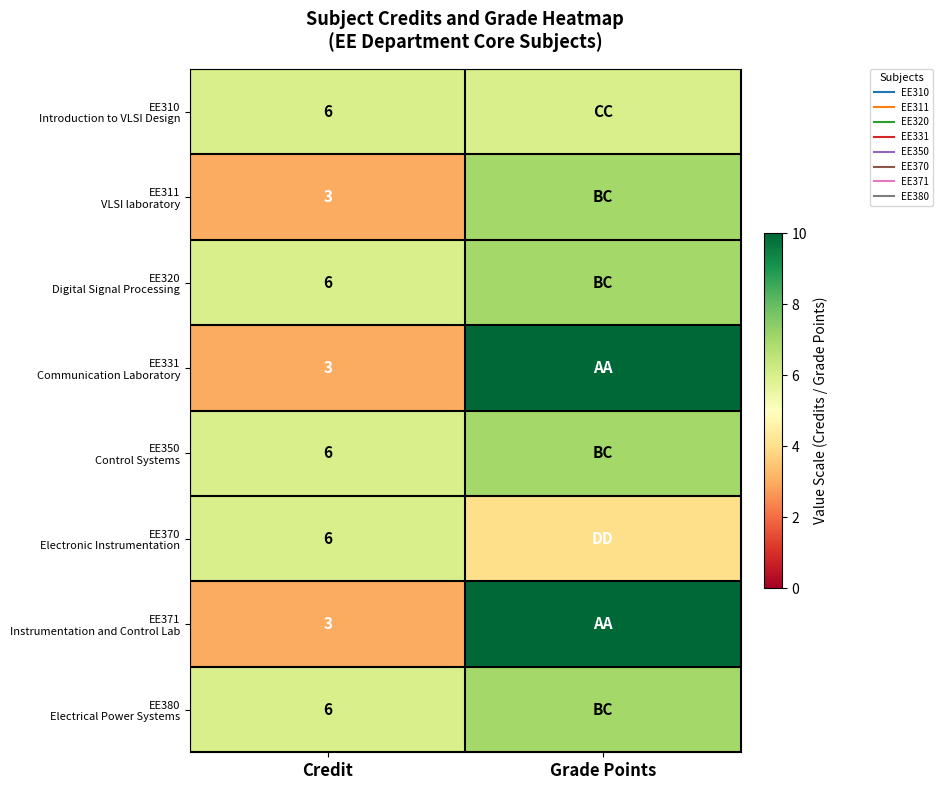

Between Credit and Grade Points, which series saw the biggest shift?

EE331 Communication Laboratory